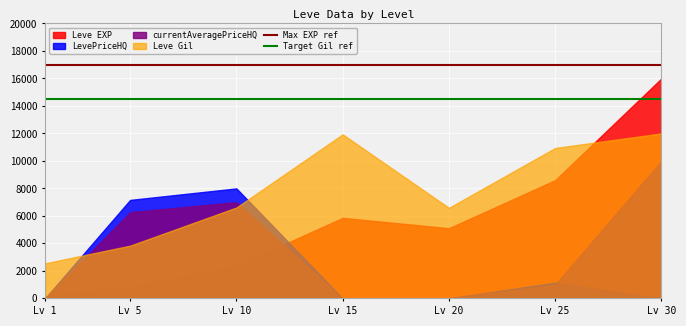

True or false: Max EXP ref and Target Gil ref intersect in this chart.

False